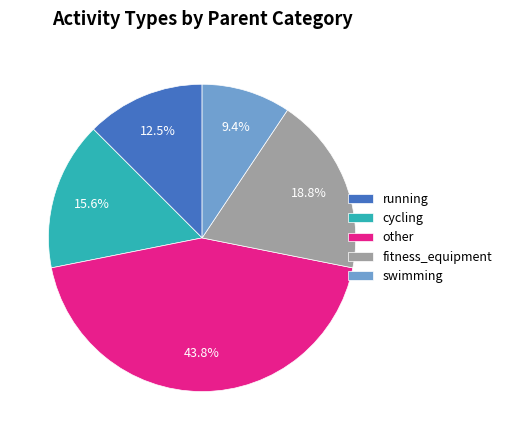

The fitness_equipment slice represents 19% of the pie. True or false?

True